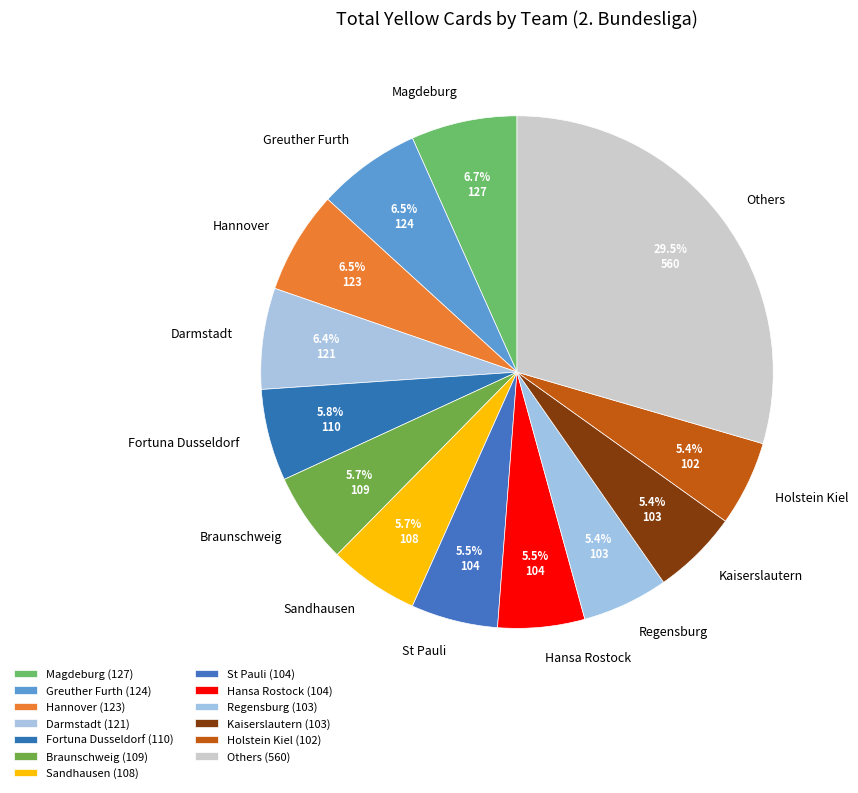

Does St Pauli account for over 50% of the chart?

No